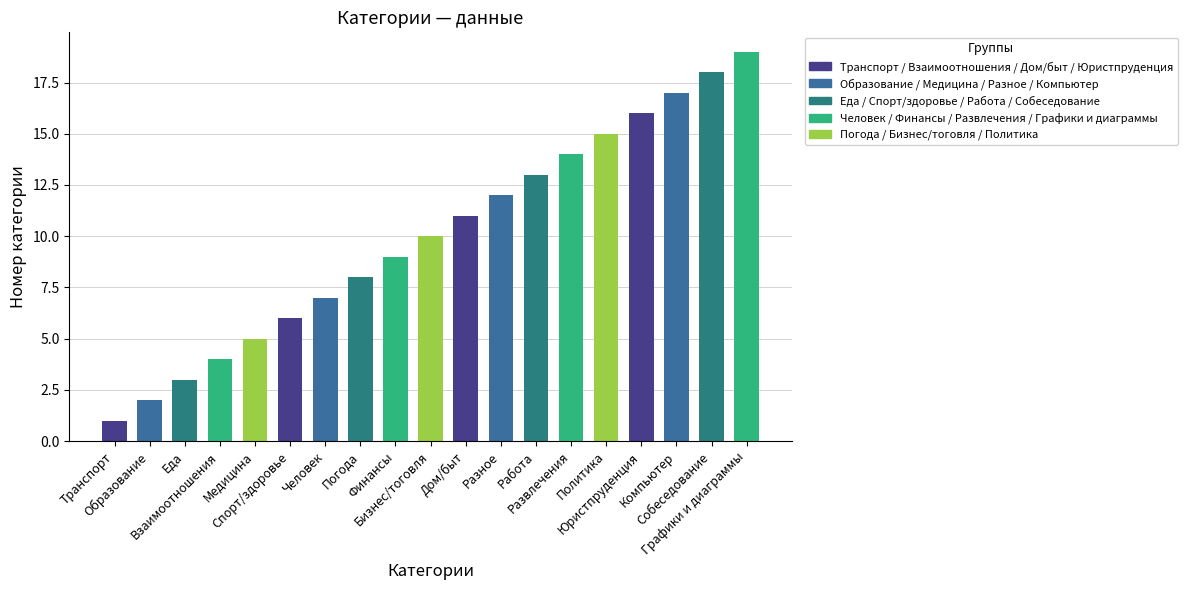

True or false: the data shows 23 at Юристпруденция.

False